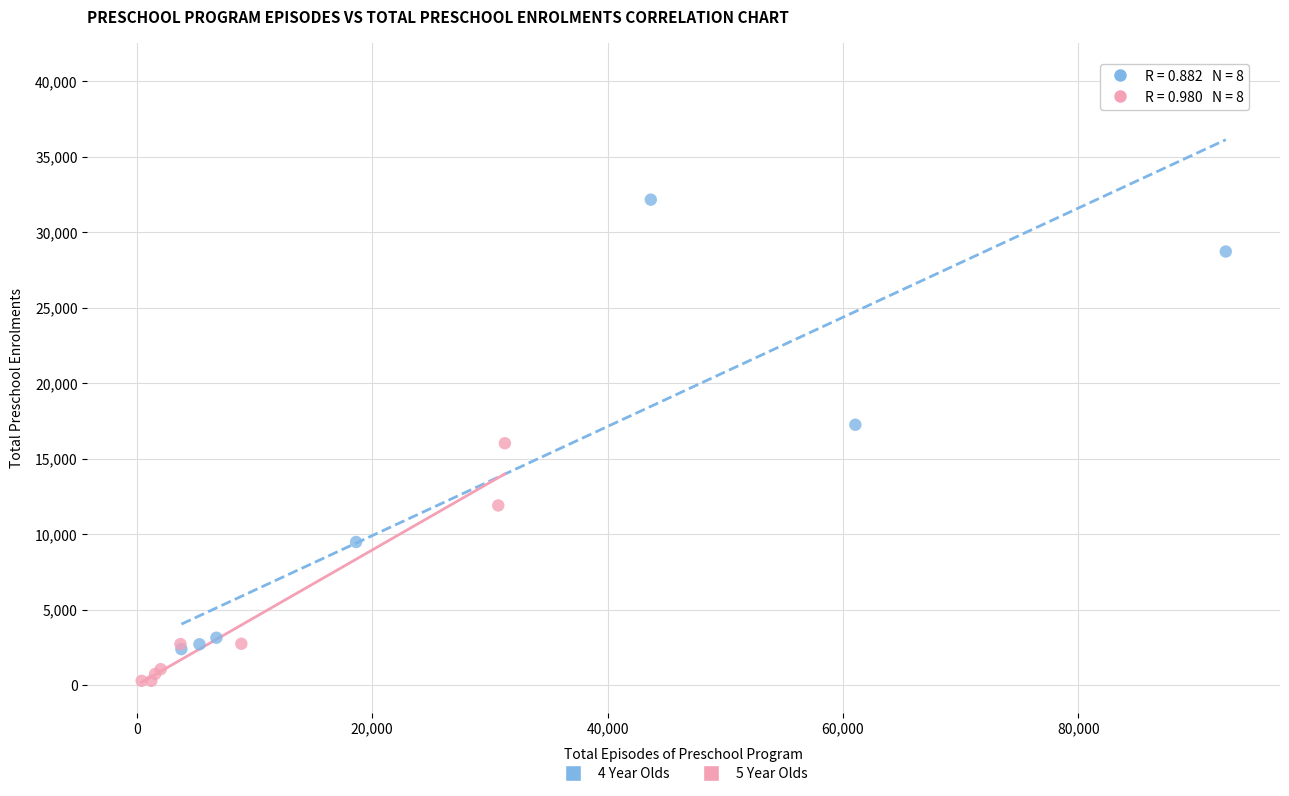

Which series reaches the minimum Y coordinate?

5 Year Olds